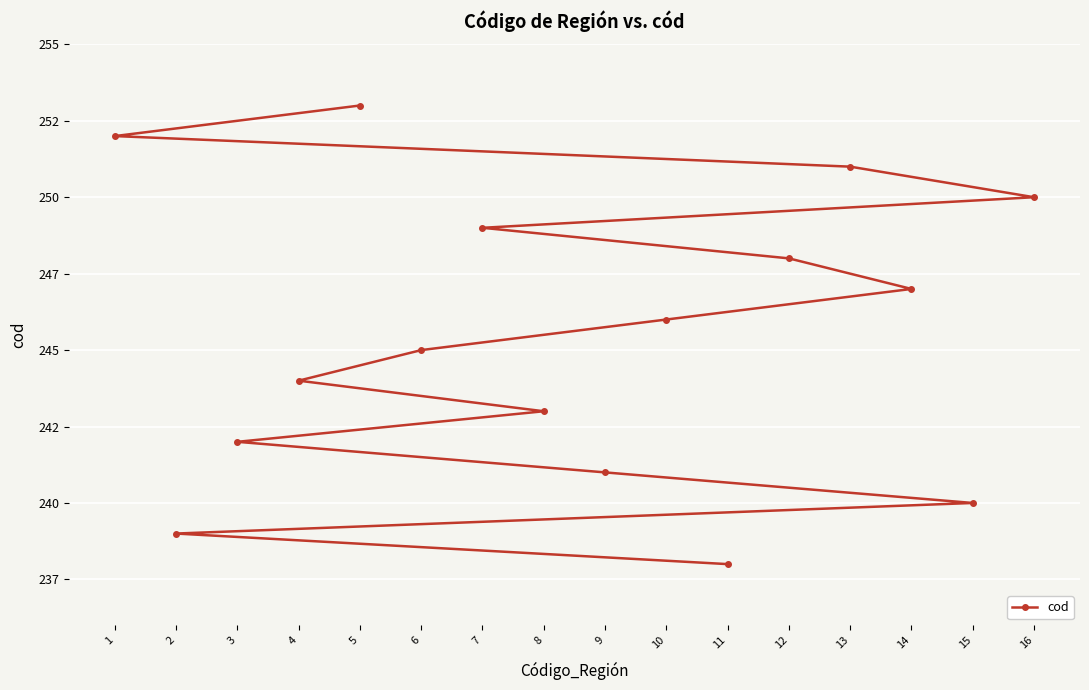

The chart shows a value of 246 at 10. True or false?

True